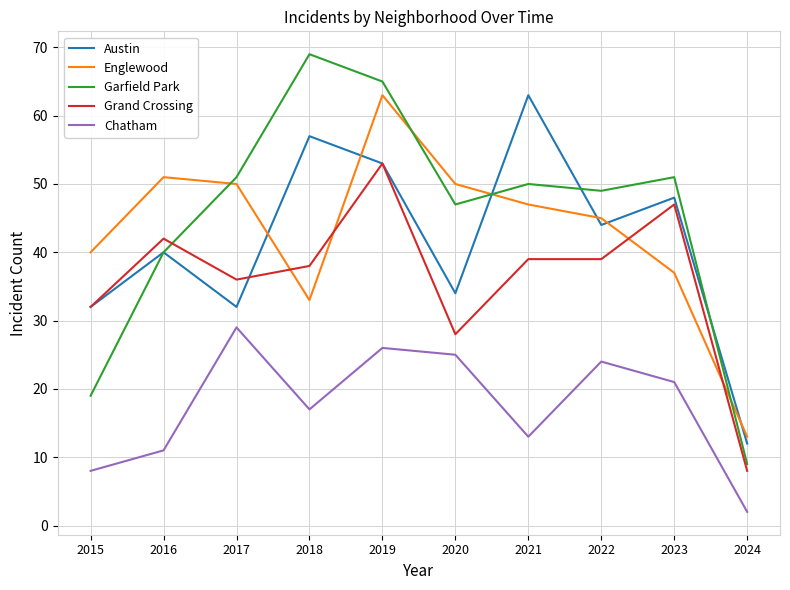

At how many categories does at least one series exceed 7?

10